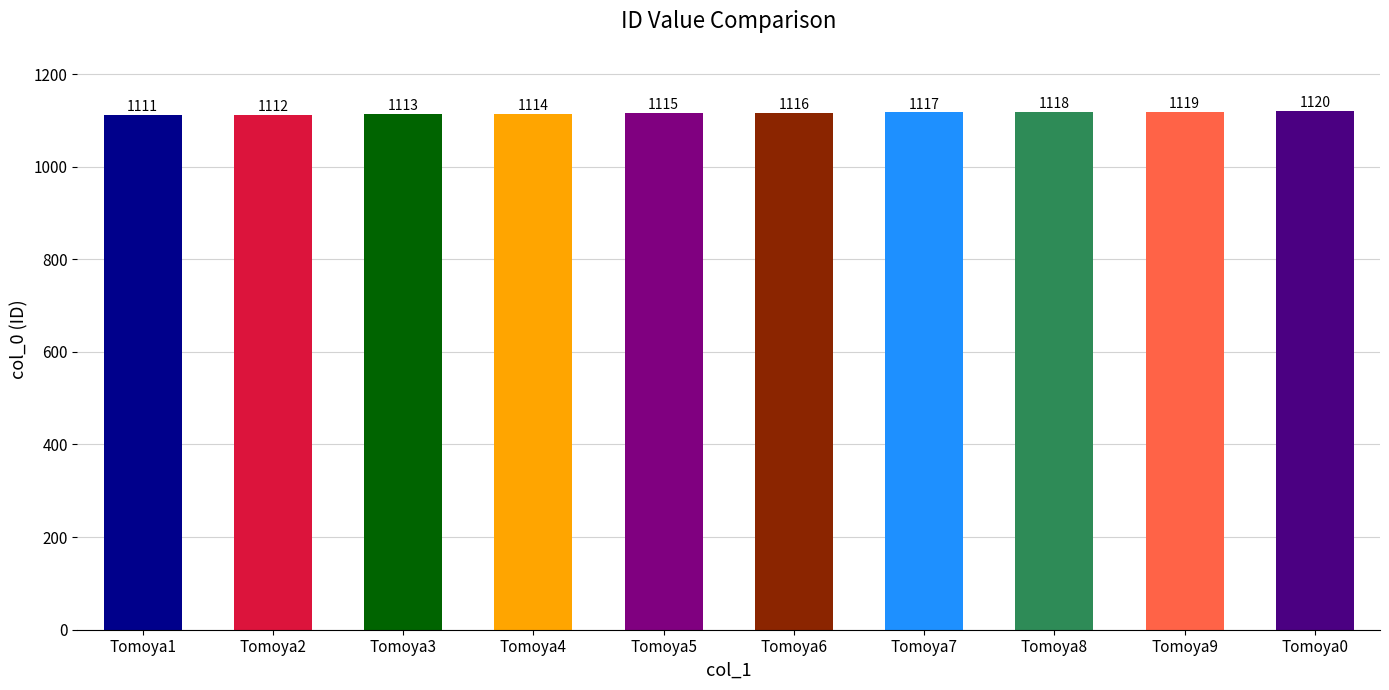

At which category does the chart reach its peak across all series?

Tomoya0